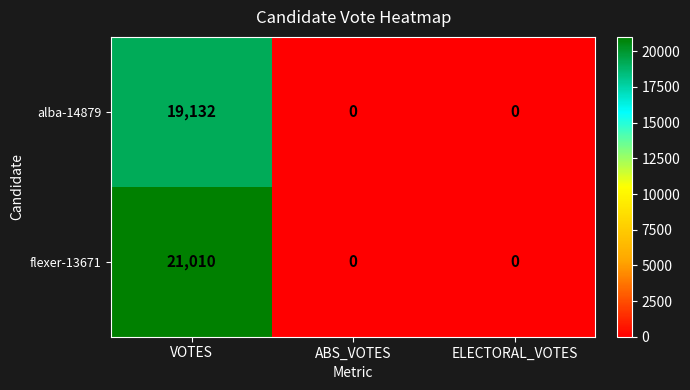

List the series in order of their peak value, highest first.

flexer-13671, alba-14879